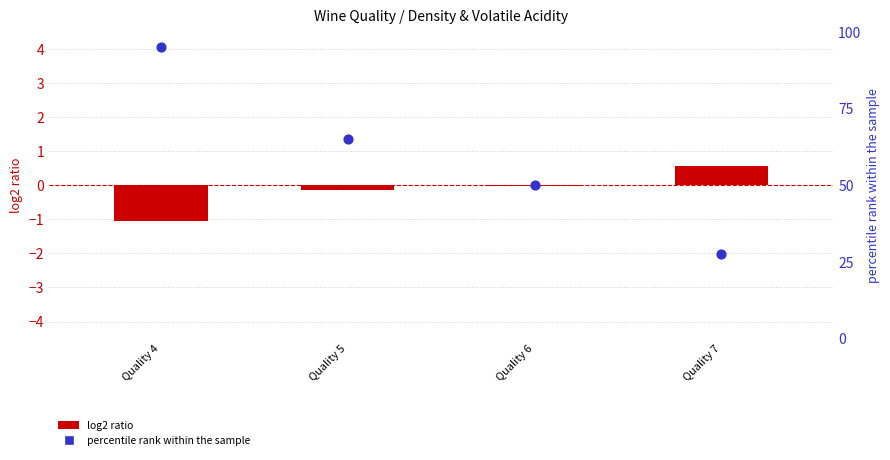

Which series reaches the minimum Y coordinate?

log2 ratio